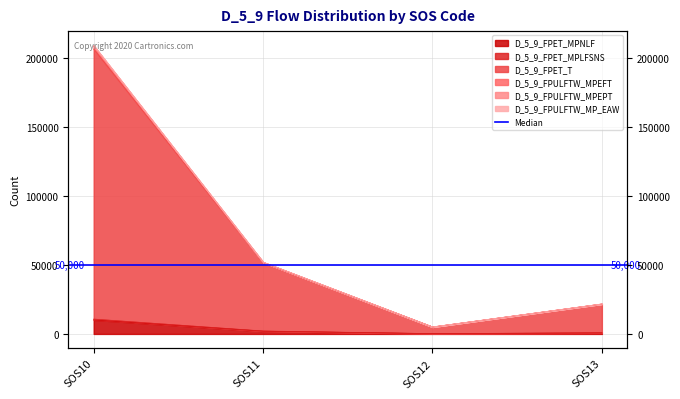

Reading left to right, what are all the values shown in this chart?

D_5_9_FPET_MPNLF: SOS10=10180	SOS11=1992	SOS12=214	SOS13=734
D_5_9_FPET_MPLFSNS: SOS10=209101	SOS11=52021	SOS12=5054	SOS13=21726
D_5_9_FPET_T: SOS10=206589	SOS11=51691	SOS12=5028	SOS13=21661
D_5_9_FPULFTW_MPEFT: SOS10=10779	SOS11=2131	SOS12=230	SOS13=785
D_5_9_FPULFTW_MPEPT: SOS10=208975	SOS11=52008	SOS12=5049	SOS13=21717
D_5_9_FPULFTW_MP_EAW: SOS10=208668	SOS11=51950	SOS12=5046	SOS13=21709